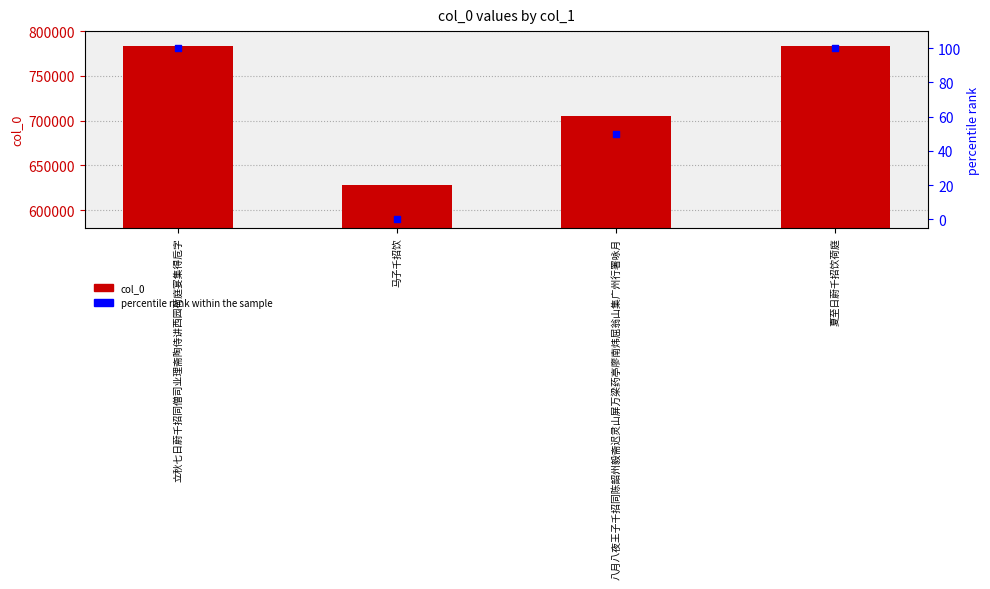

At how many categories does at least one series exceed 753780?

2